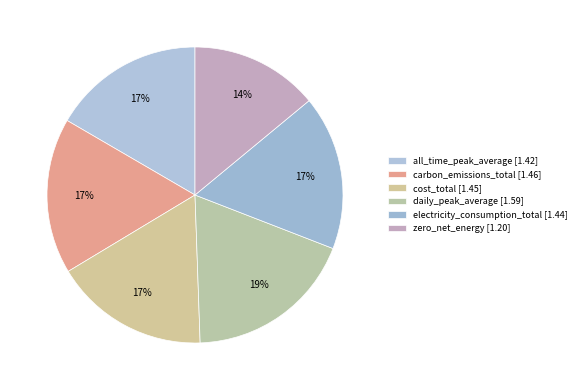

What percentage is the all_time_peak_average slice, to the nearest percent?

17%